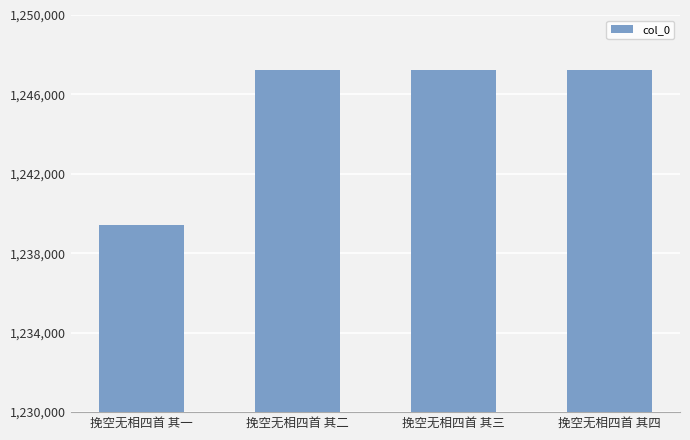

What is the ratio of the value at 挽空无相四首 其四 to the value at 挽空无相四首 其三?

1.0